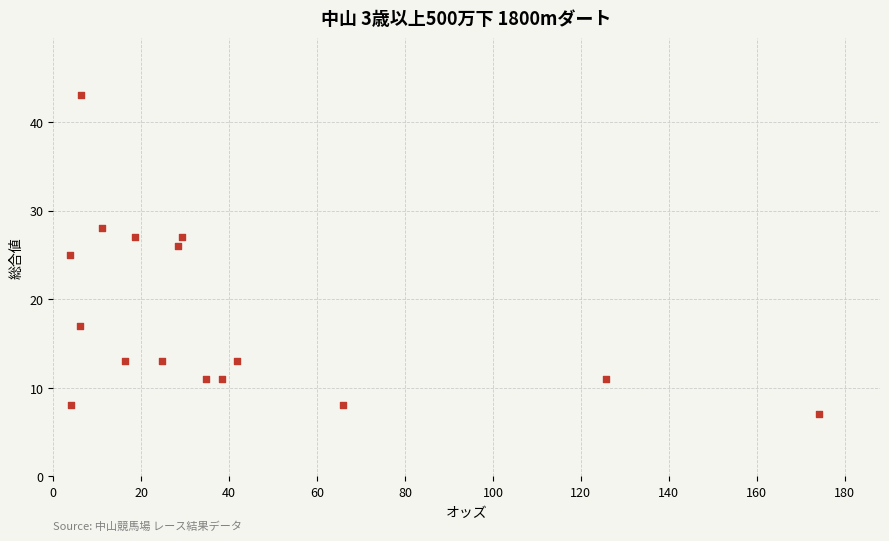

What is the range of Y values (max minus min)?

36